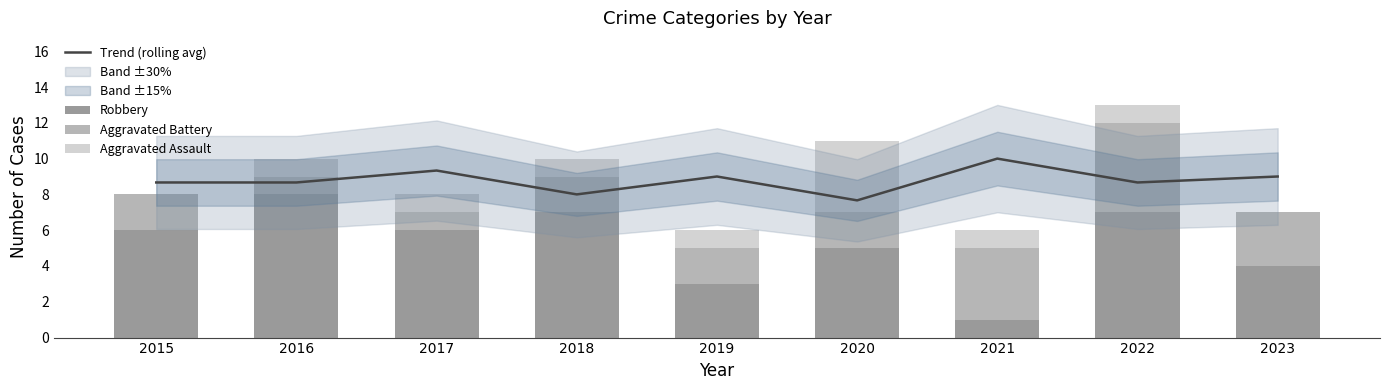

What are all the series names shown in the legend?

Trend (rolling avg), Robbery, Aggravated Battery, Aggravated Assault